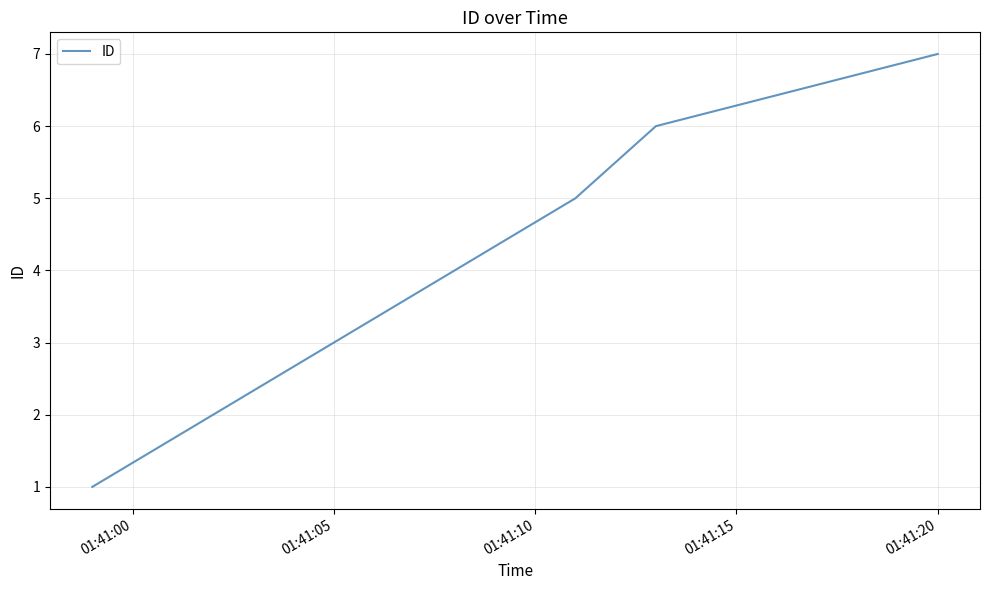

What is the average value?

5